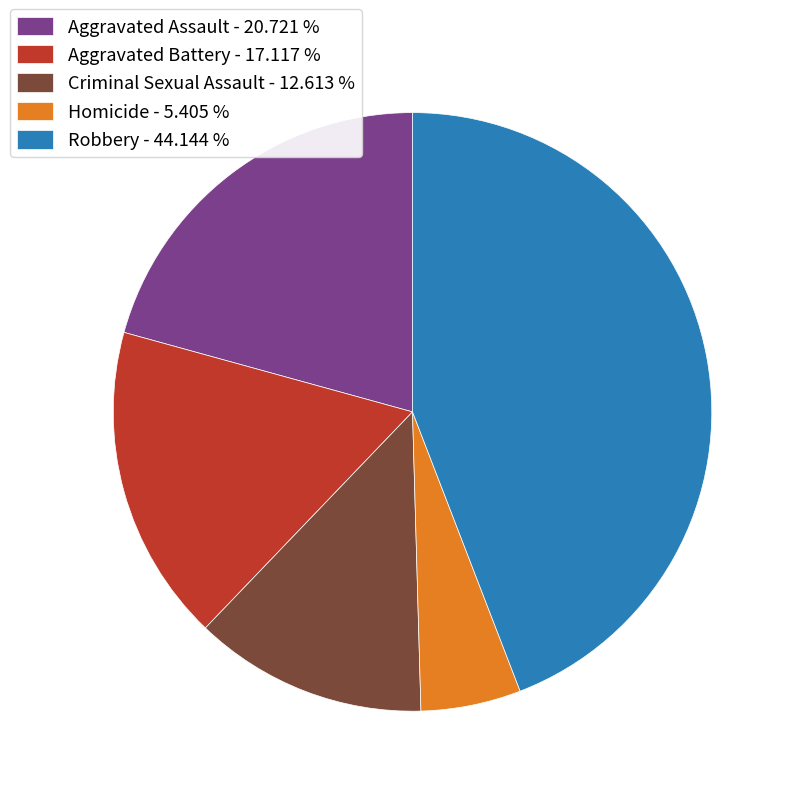

Is the sum of Aggravated Assault - 20.721 % and Aggravated Battery - 17.117 % greater than half?

No